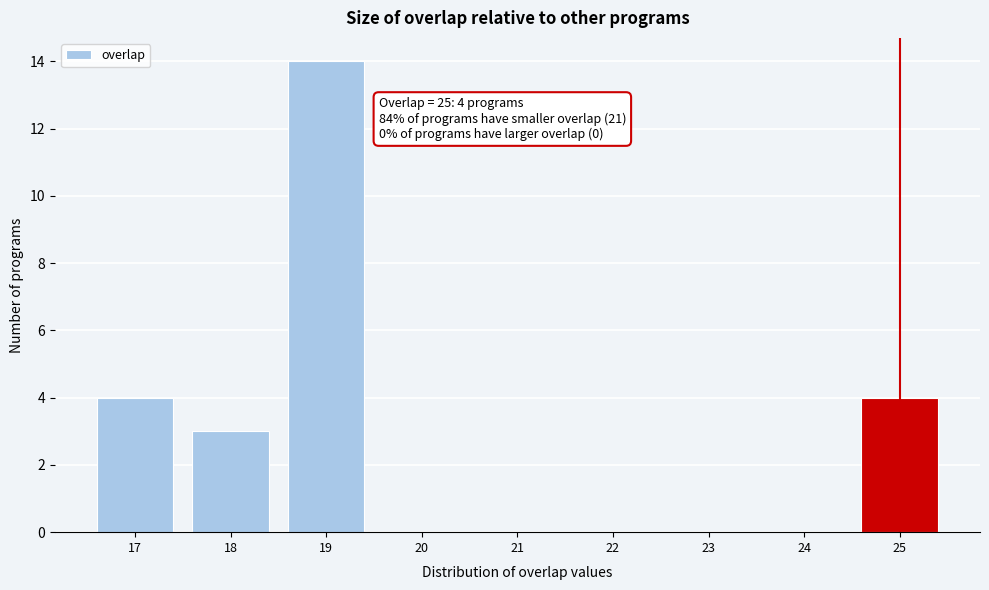

Which range on the x-axis has the tallest bar?

18.5 to 19.5